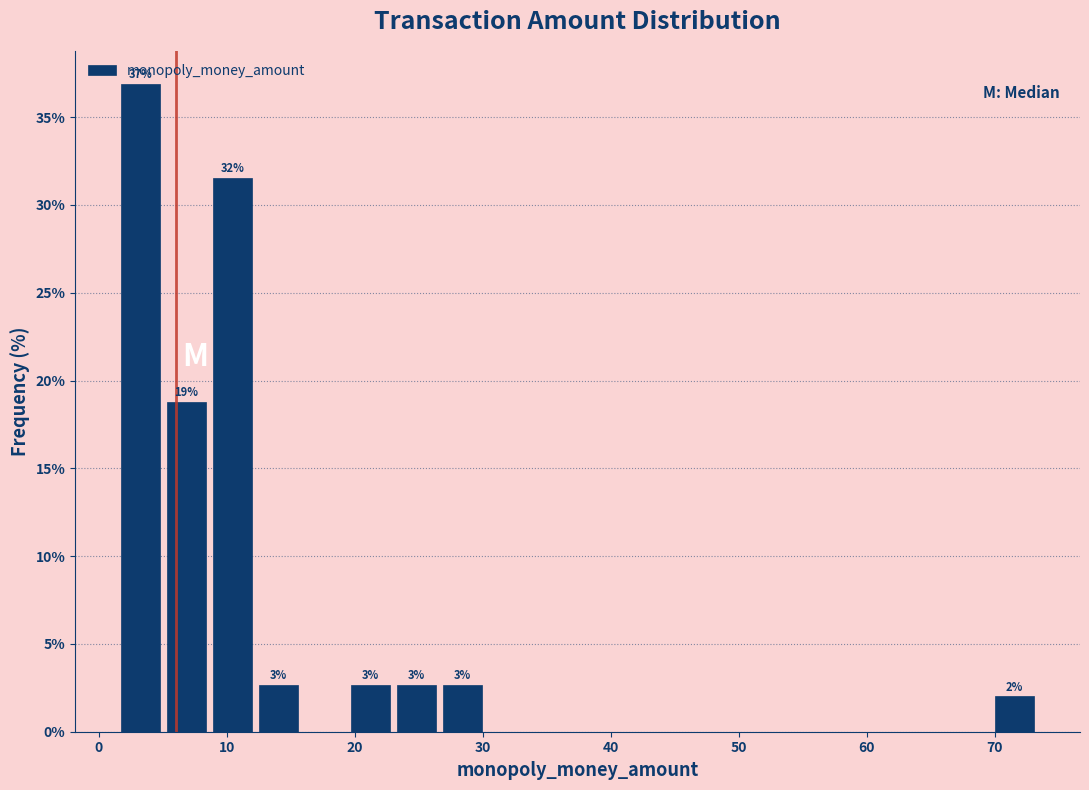

Around what value on the x-axis is the tallest bar? Give the approximate position of its centre, as read against the axis.

3